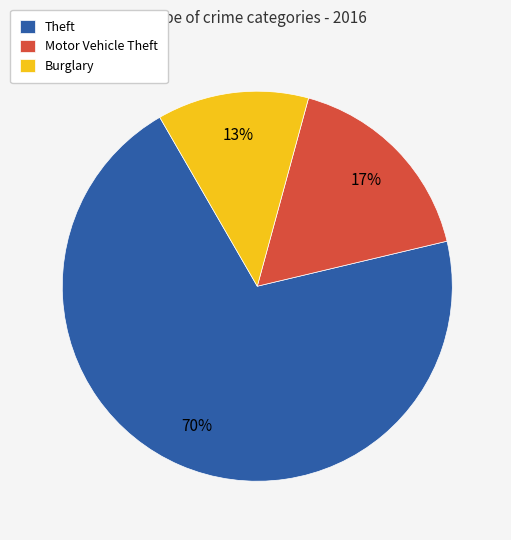

How many segments does this pie chart have?

3